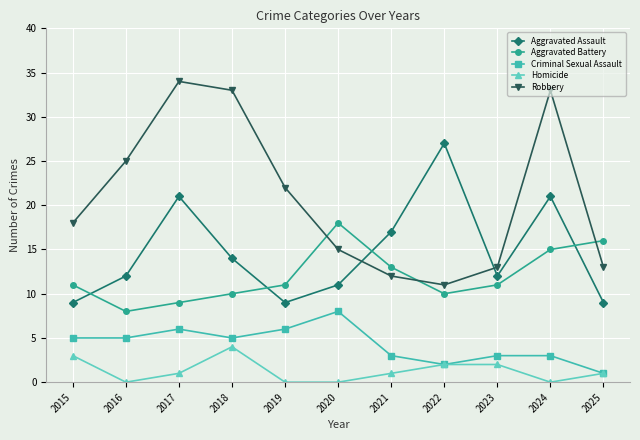

How many data points does each series have?

11